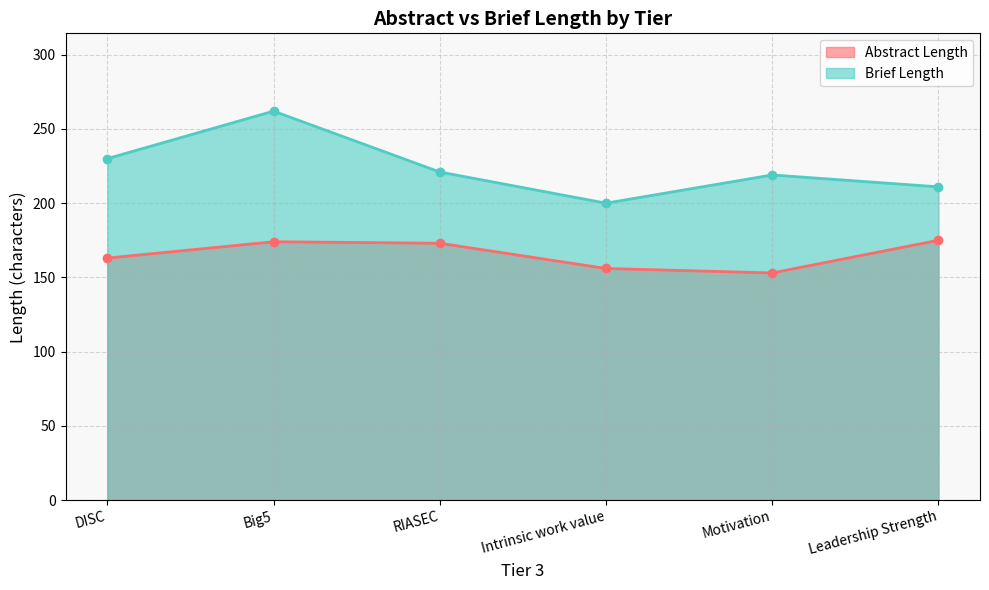

What is the difference between the highest and lowest values at Motivation?

66